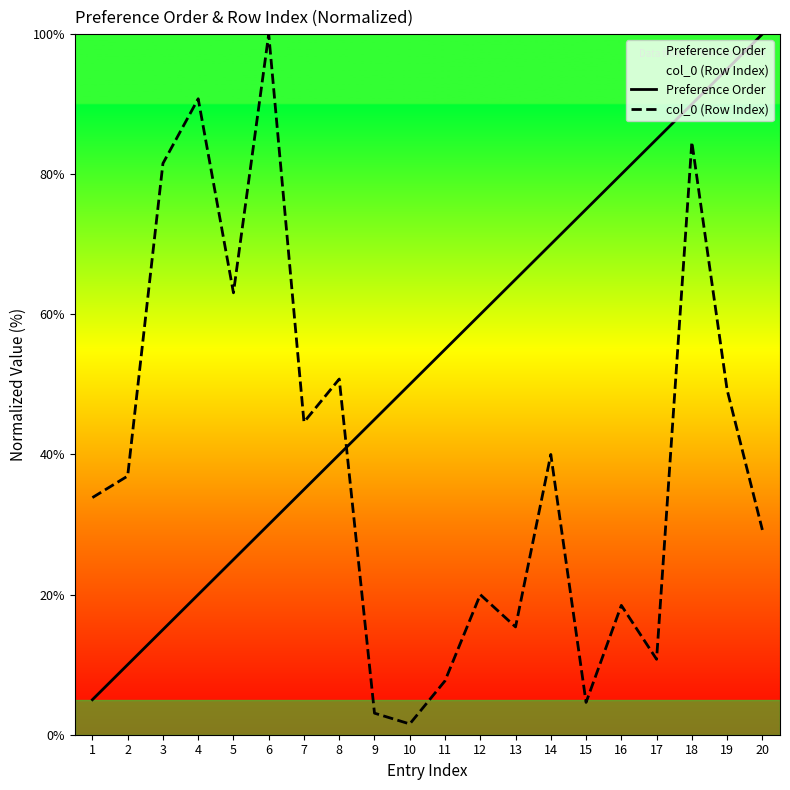

Count the number of categories in the chart.

20